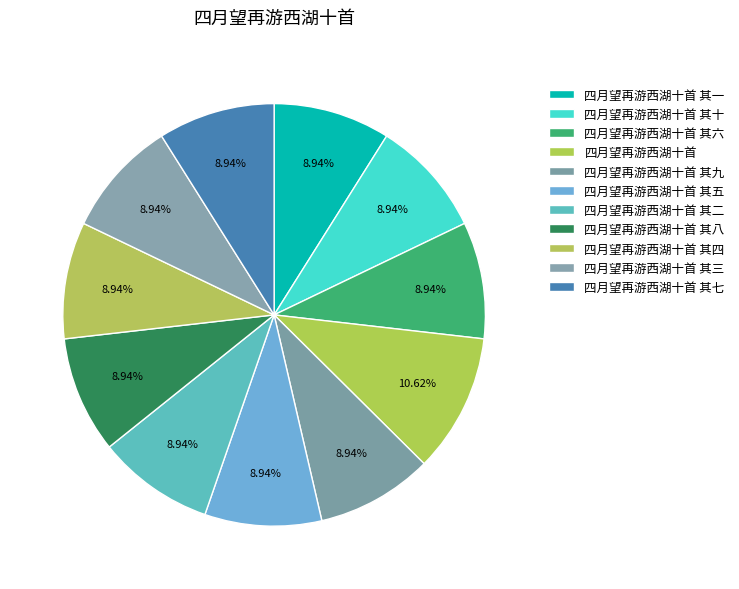

How many segments does this pie chart have?

11